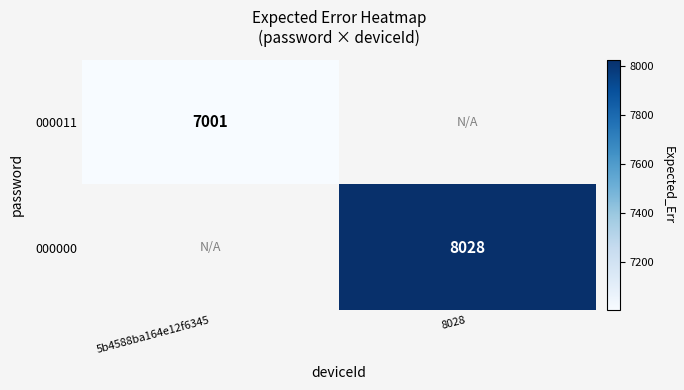

The value of 000011 at 5b4588ba164e12f6345 is 11954. True or false?

False